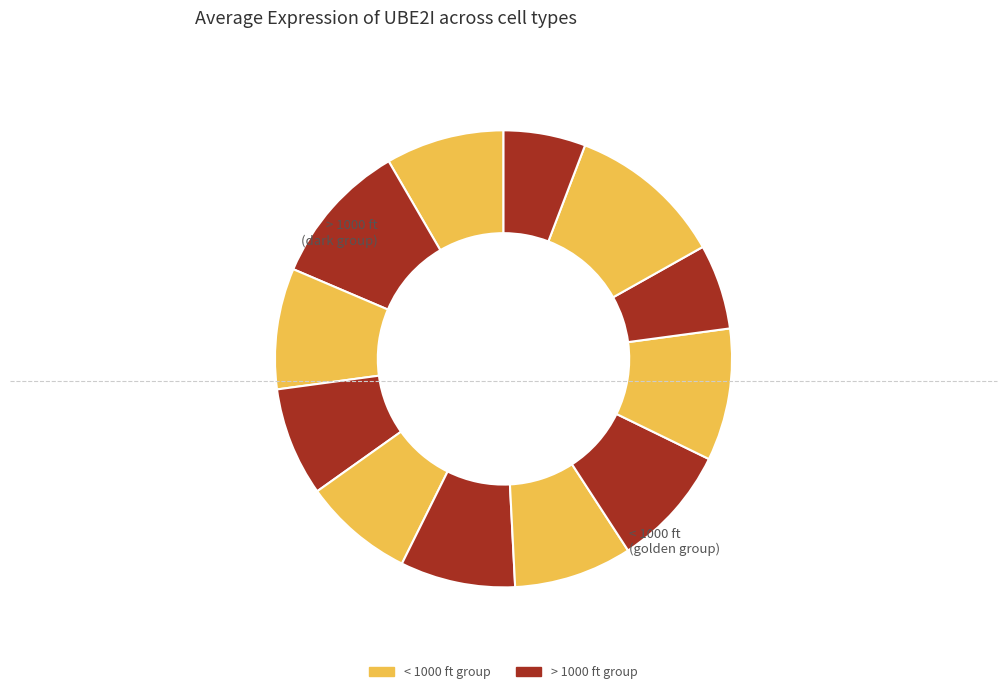

Rank the categories by value from highest to lowest.

HD8_Mono, HD9_CD19, HD8_CD34, HD9_CD34, HD8_CD19, HD7_CD19, HD7_CD34, HD8_CD3, HD9_CD3, HD7_CD3, HD9_Mono, HD7_Neu